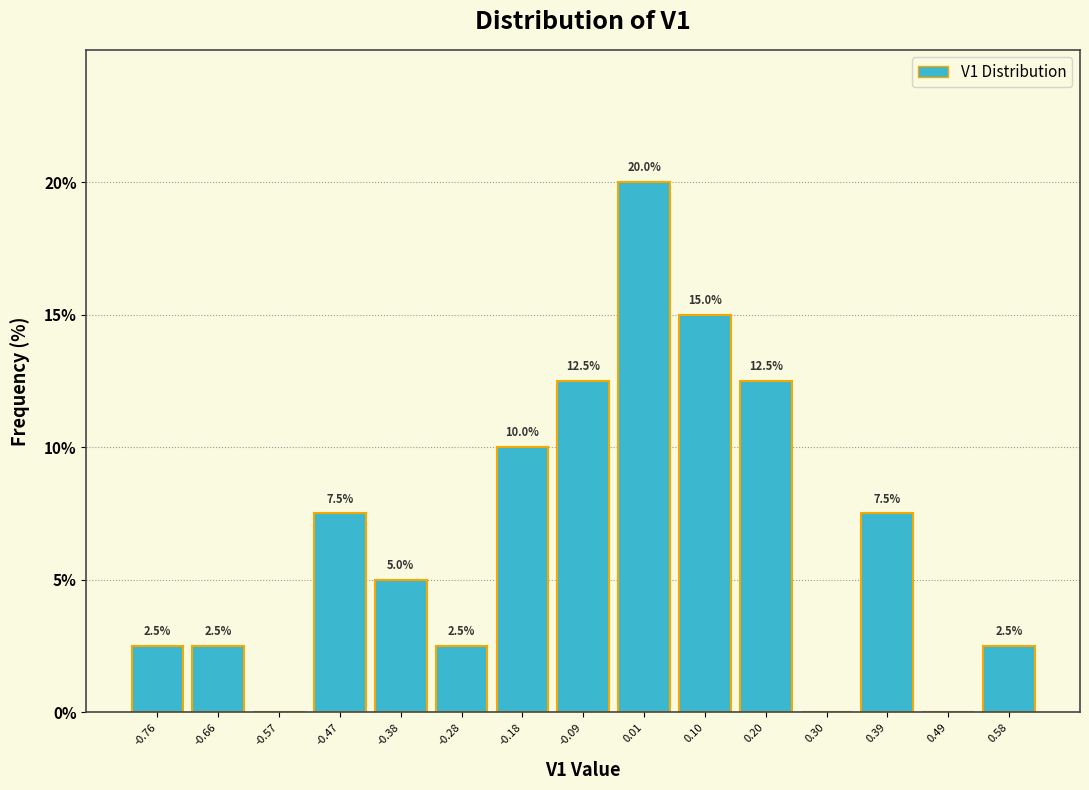

Over which range of the x-axis is the bar tallest?

-0.04 to 0.06